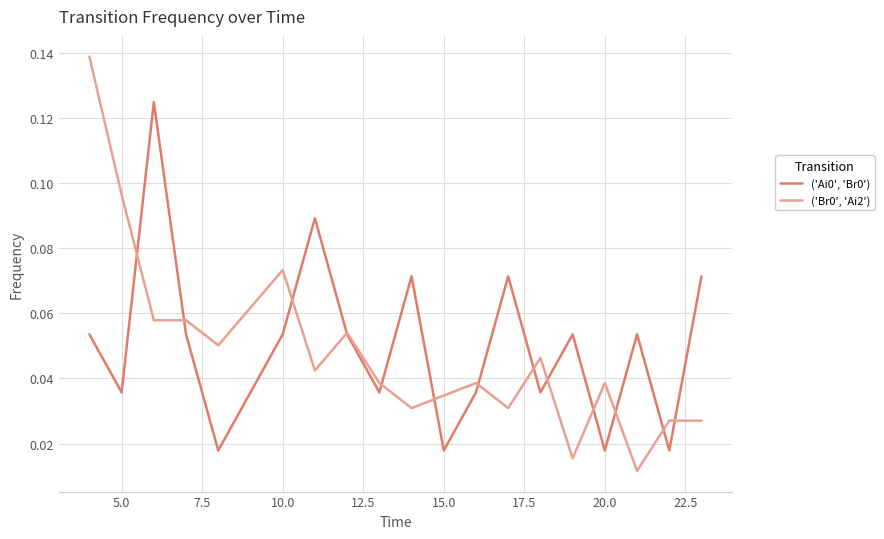

Does the chart display data point markers on the line(s)?

No